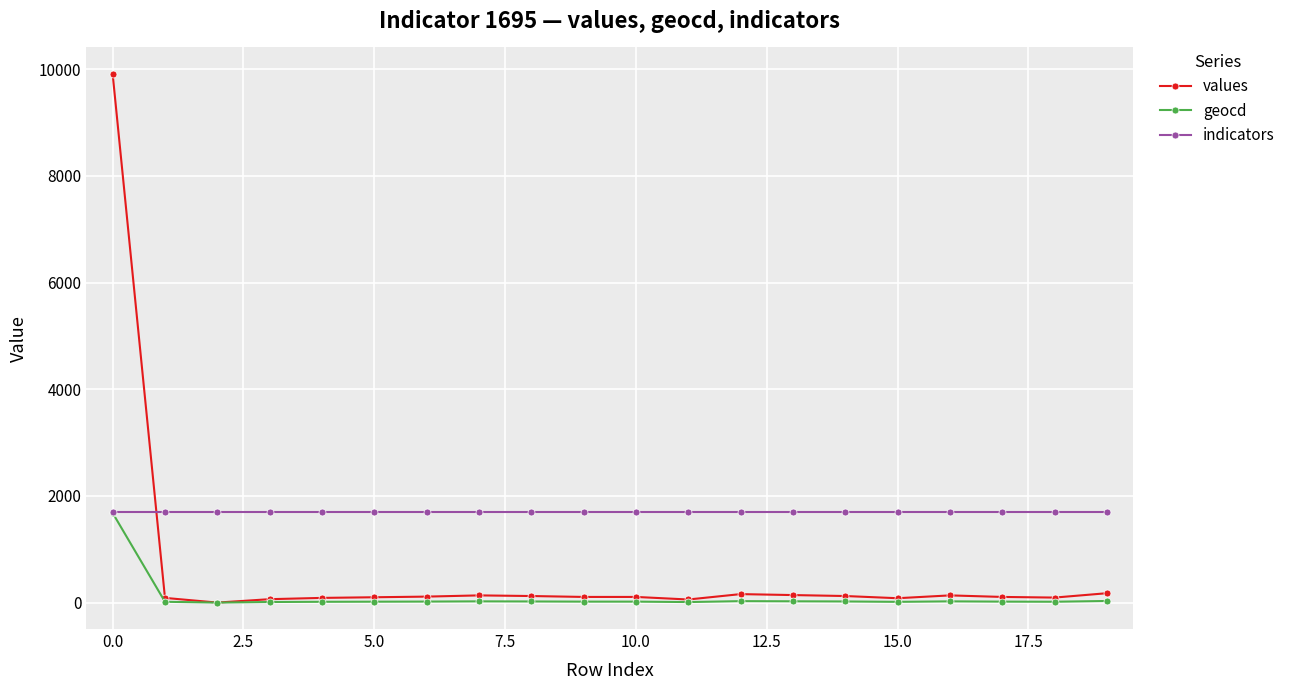

Which series has the widest spread of values?

values